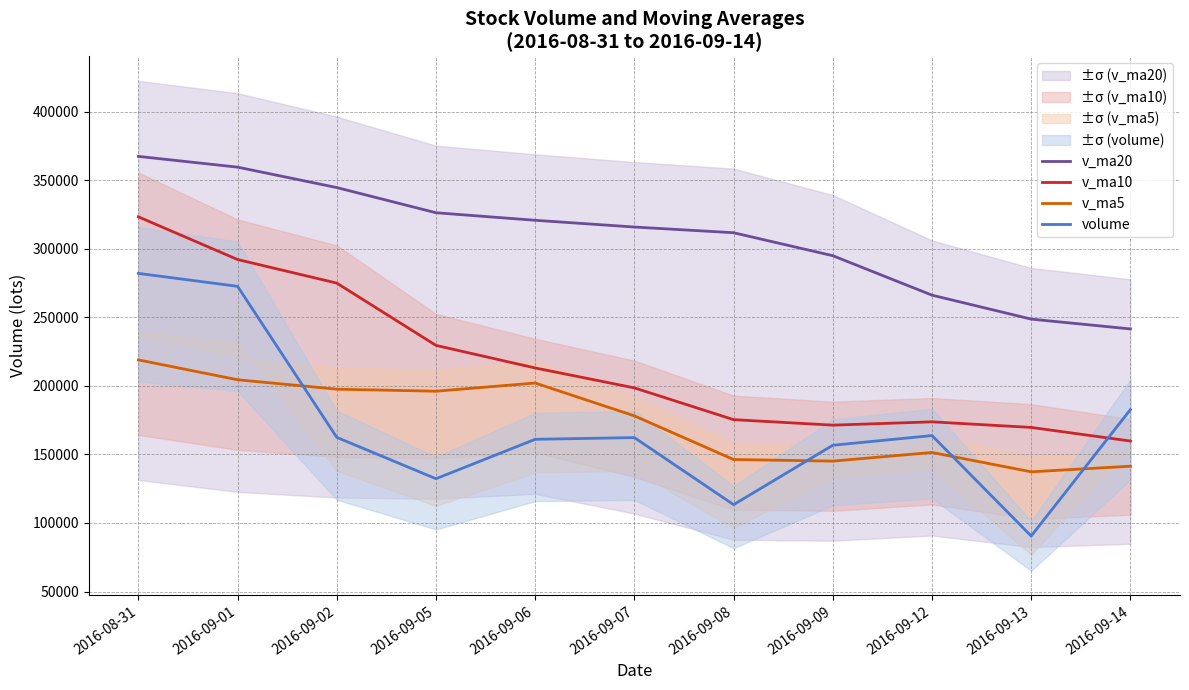

What is the maximum value shown in the chart?

367297.4